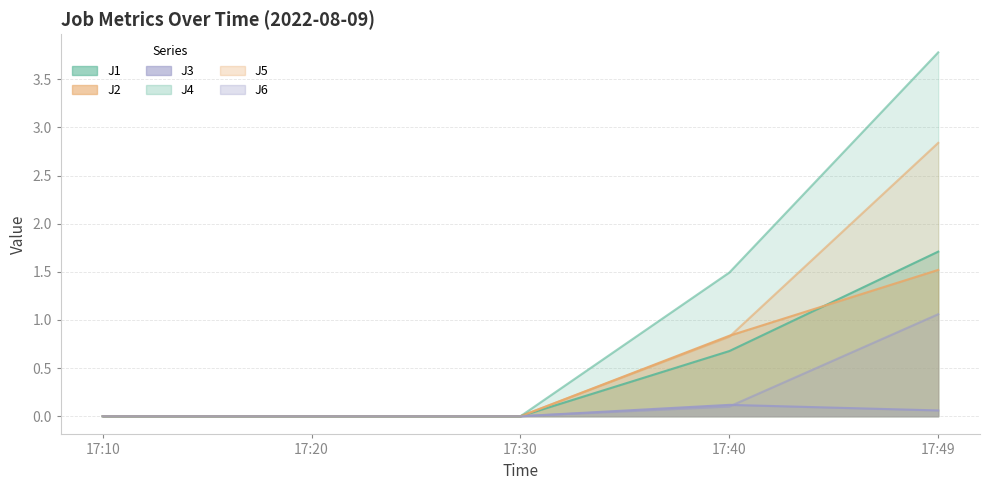

True or false: J1 and J3 cross at least once.

False